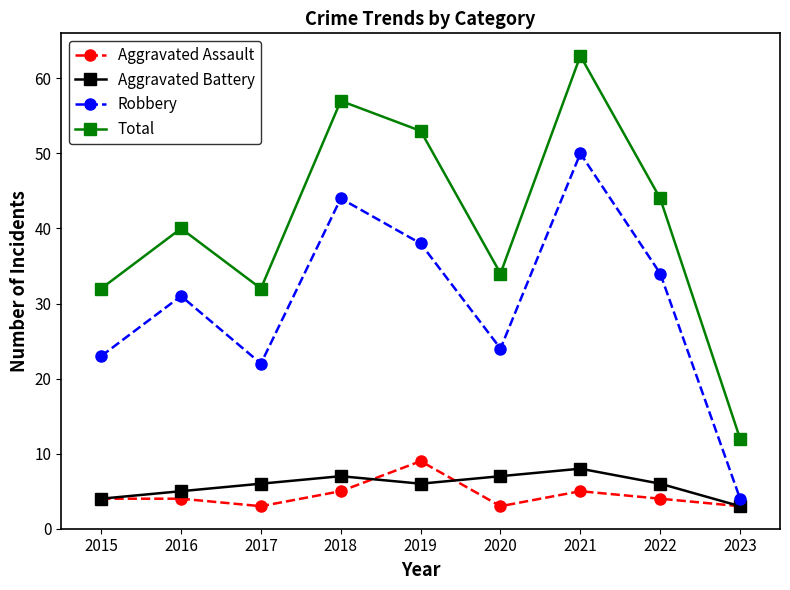

Which series has the largest range (max minus min)?

Total